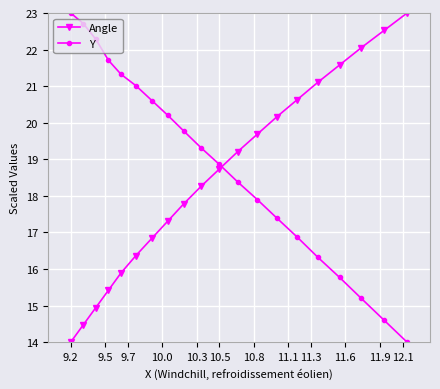

What is the highest value of the Y series?

23.0